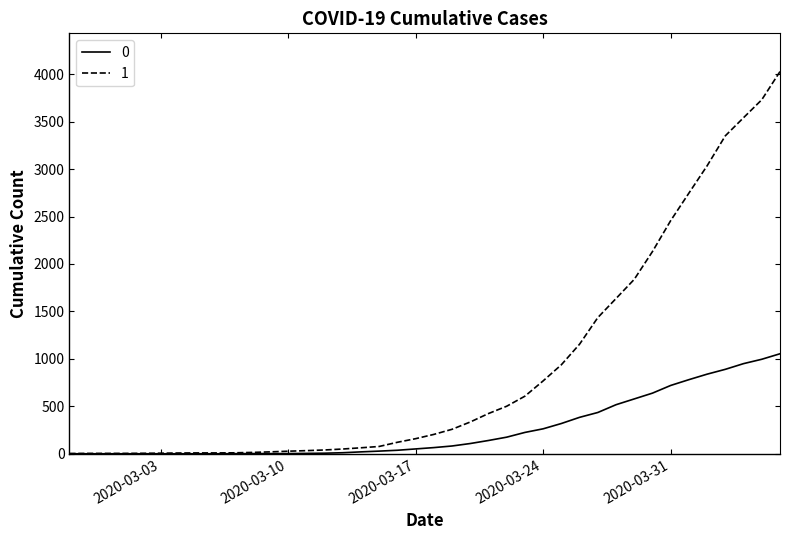

Rank the series by their average value, from lowest to highest.

0, 1